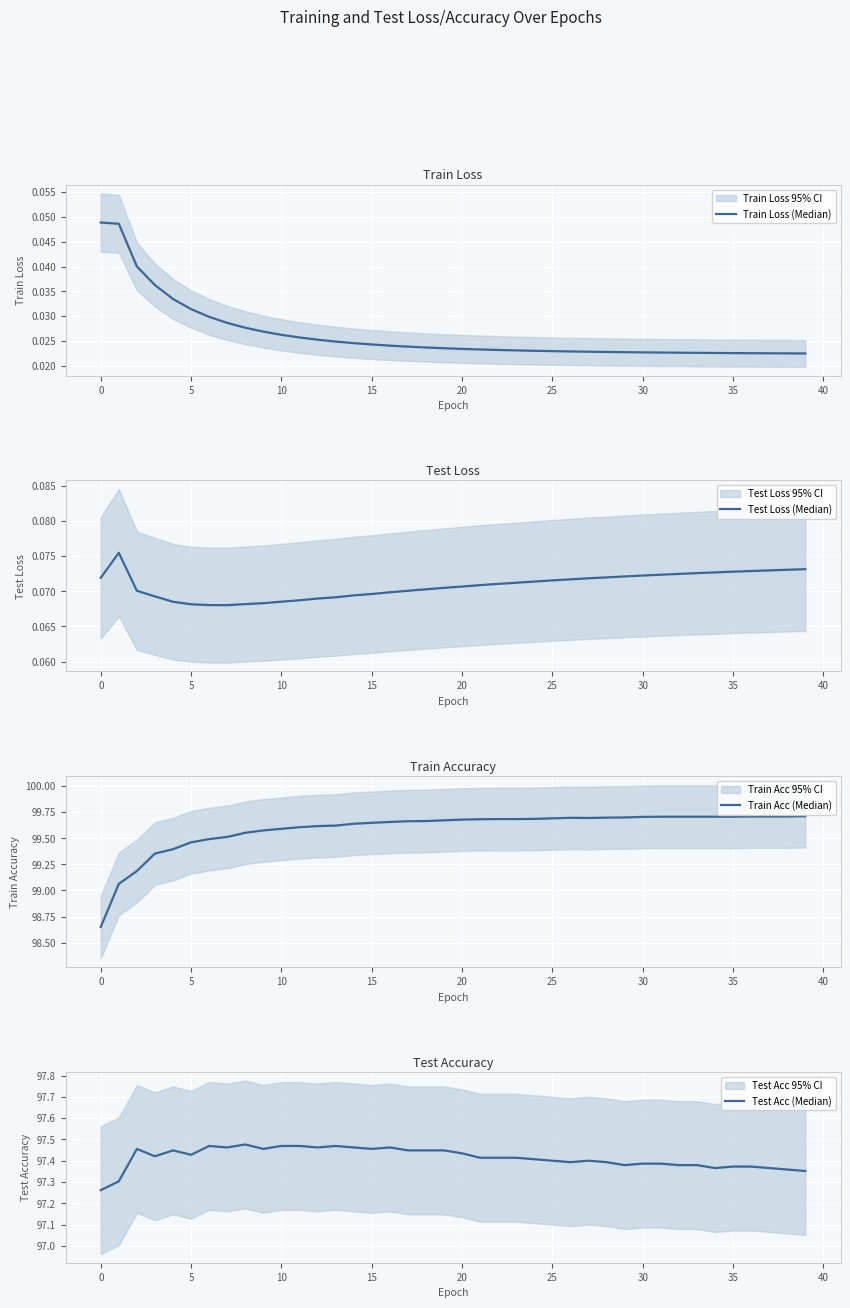

True or false: Test Loss (Median) and Train Loss (Median) cross at least once.

False